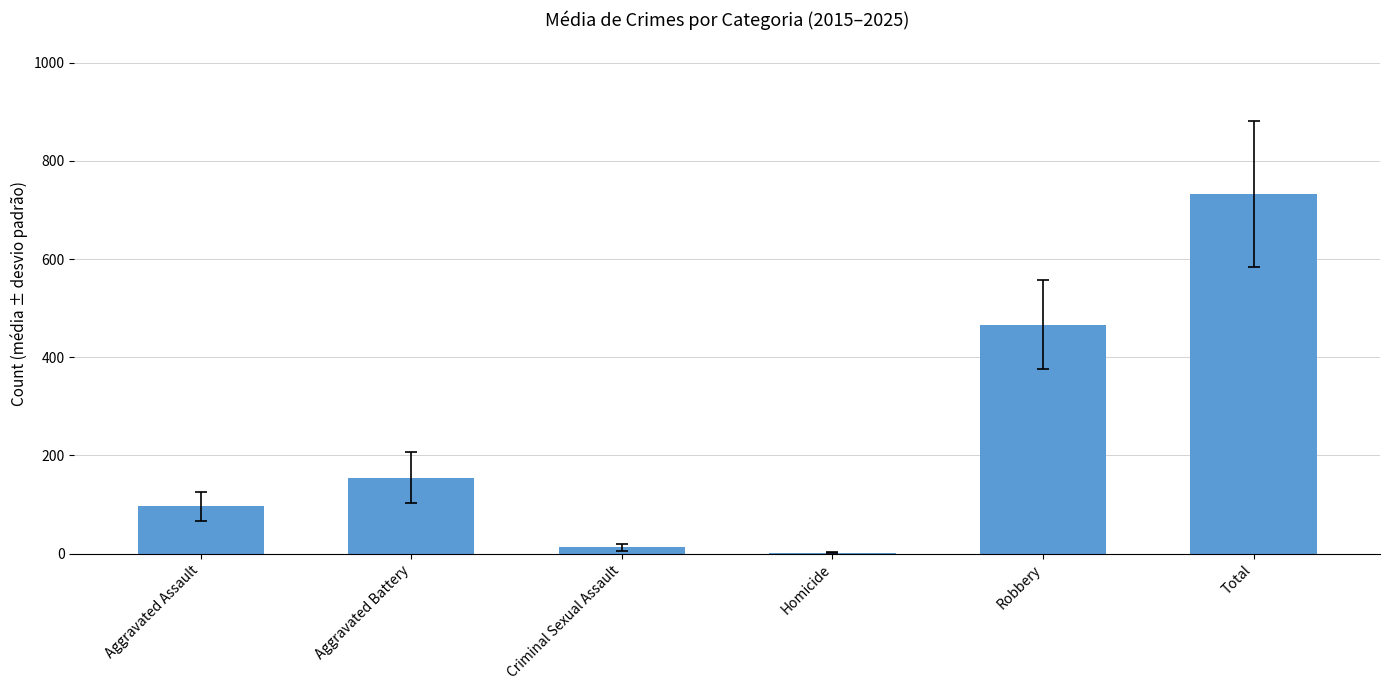

Which has a higher value, Aggravated Battery or Total?

Total